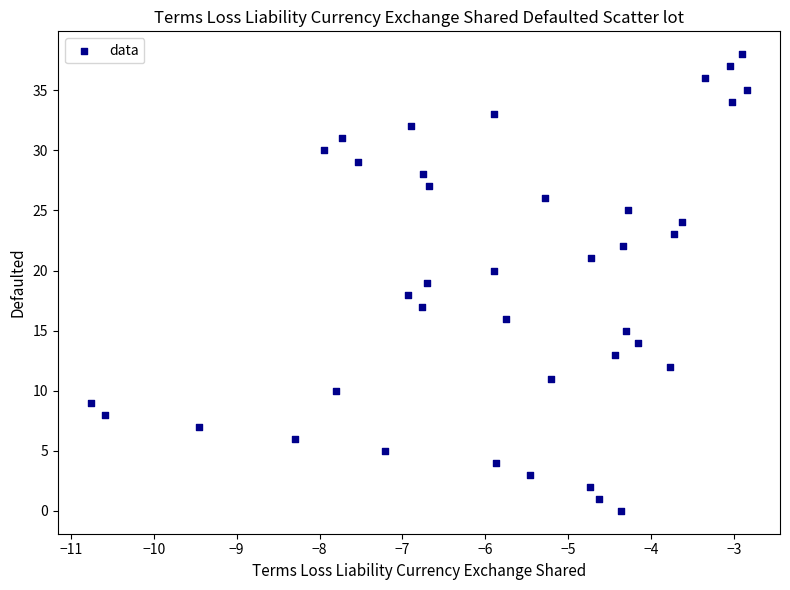

What is the range of Y values (max minus min)?

38